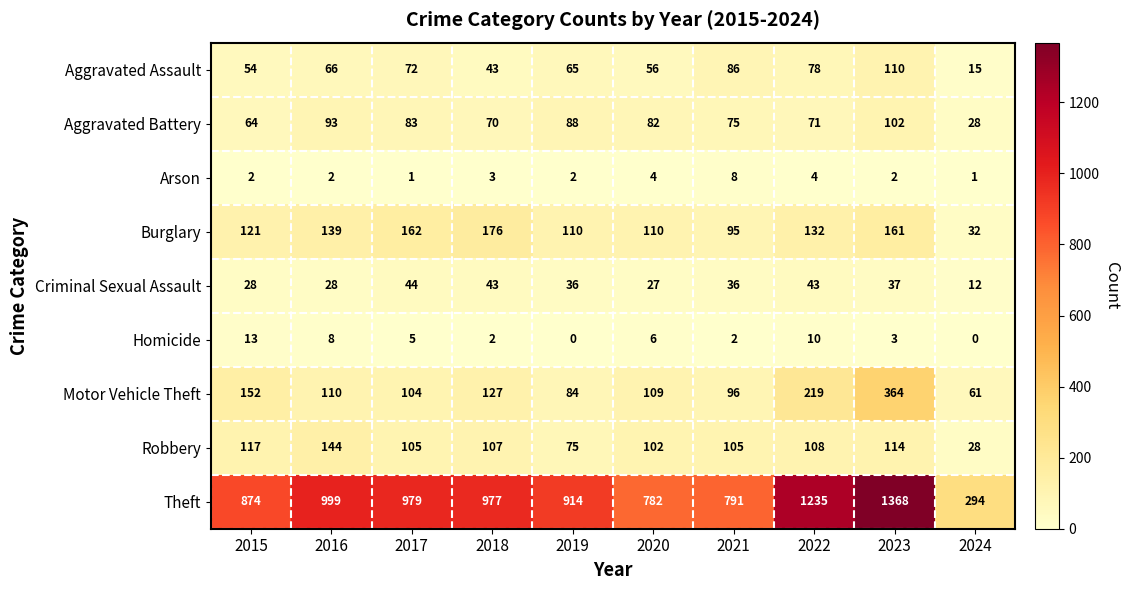

How many values in the Robbery series are below 107?

5